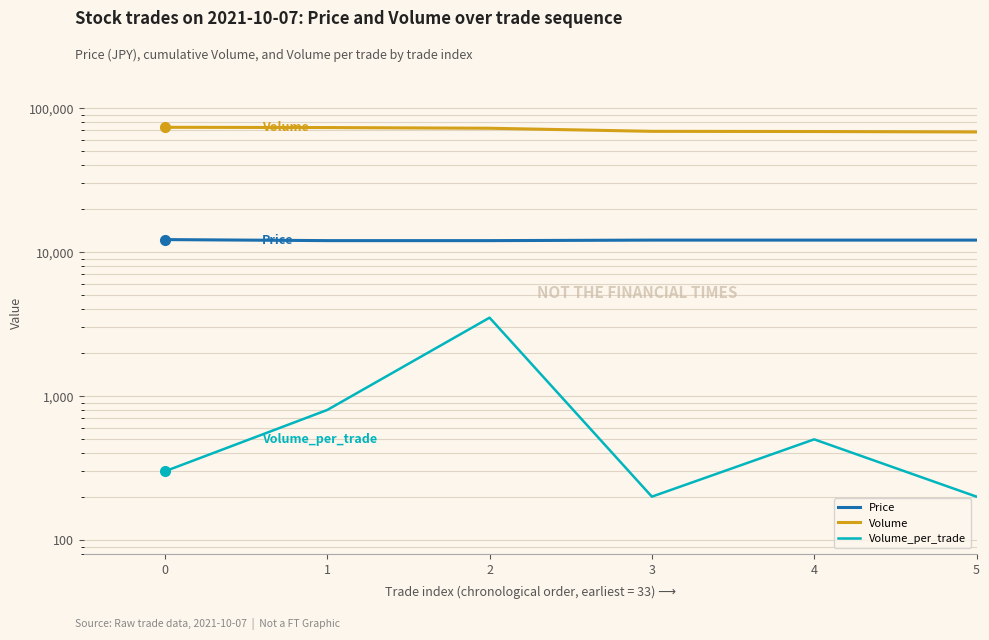

What is the difference between the maximum and second lowest values in the Volume_per_trade series?

14900